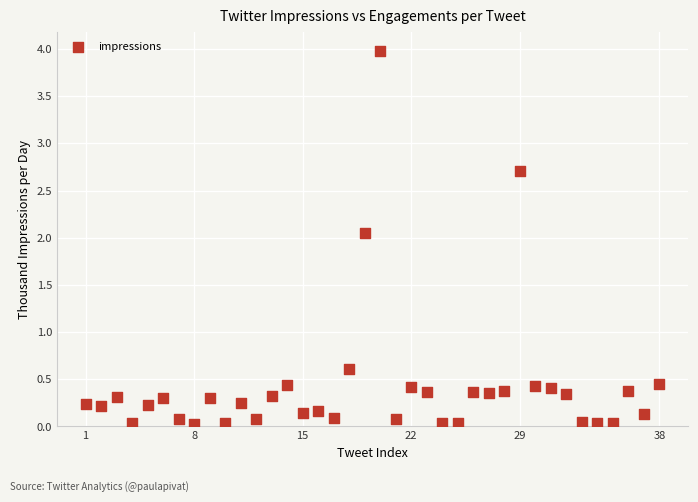

What is the range of Y values (max minus min)?

4.0